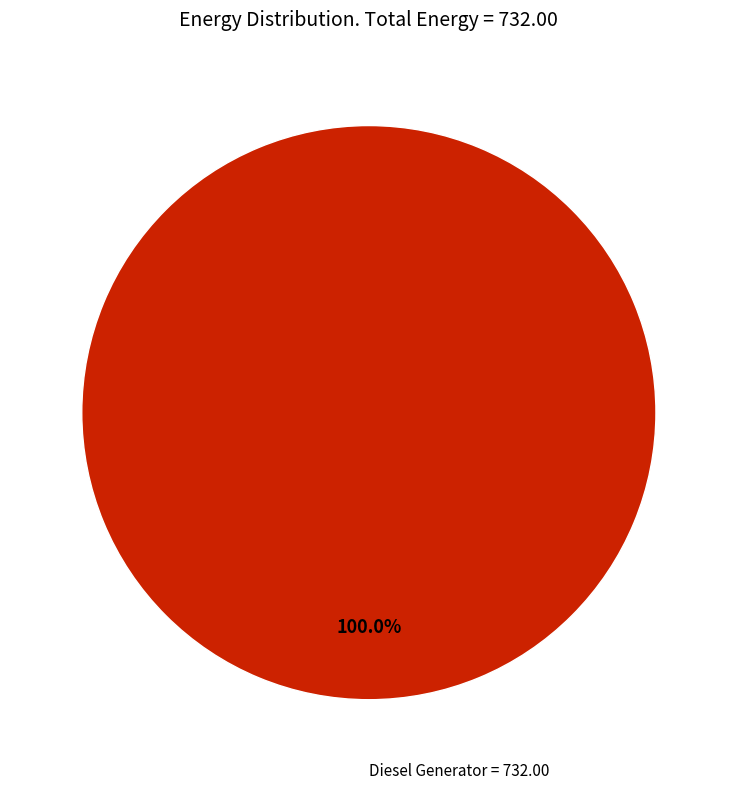

Is there a majority slice in this chart?

Yes